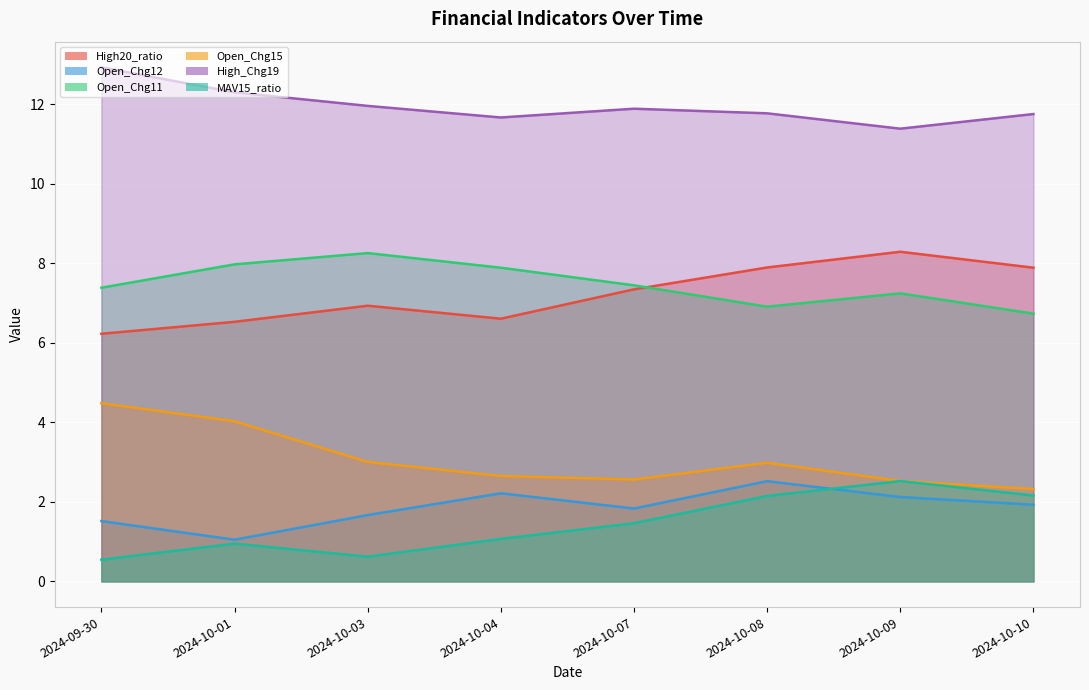

Reading left to right, transcribe all the data shown in this chart.

High20_ratio: 6.2	6.5	6.9	6.6	7.3	7.9	8.3	7.9
Open_Chg12: 1.5	1.0	1.7	2.2	1.8	2.5	2.1	1.9
Open_Chg11: 7.4	8.0	8.3	7.9	7.4	6.9	7.2	6.7
Open_Chg15: 4.5	4.0	3.0	2.6	2.6	3.0	2.5	2.3
High_Chg19: 12.9	12.3	12.0	11.7	11.9	11.8	11.4	11.8
MAV15_ratio: 0.5	0.9	0.6	1.1	1.5	2.1	2.5	2.2